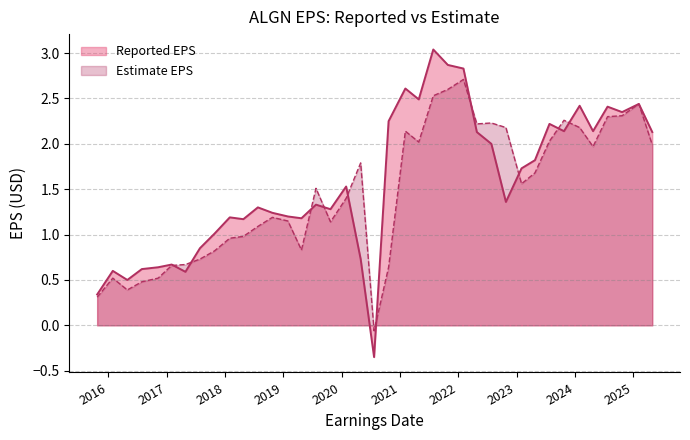

What is the difference between the highest and lowest values at 2023-04-26?

0.1